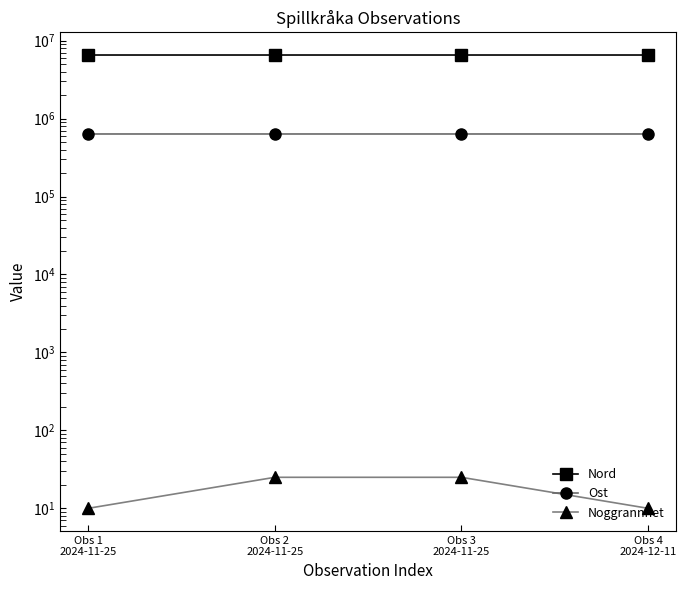

What value does the Noggrannhet series have at Obs 3
2024-11-25, to the nearest 5?

25